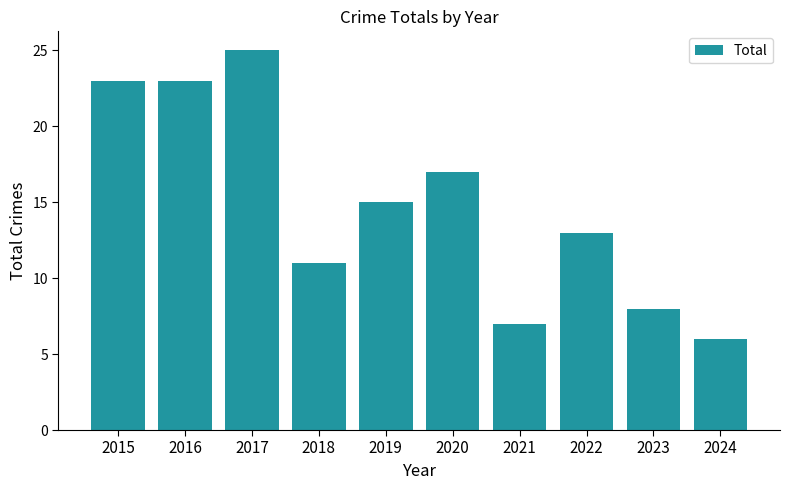

Reading right to left, list all the values displayed in this chart.

2024=6	2023=8	2022=13	2021=7	2020=17	2019=15	2018=11	2017=25	2016=23	2015=23